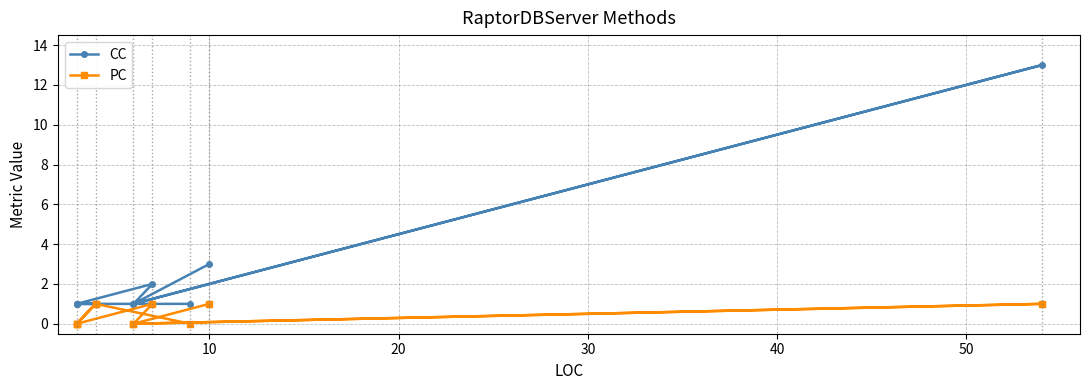

True or false: CC has a value of 0 at 7.

False